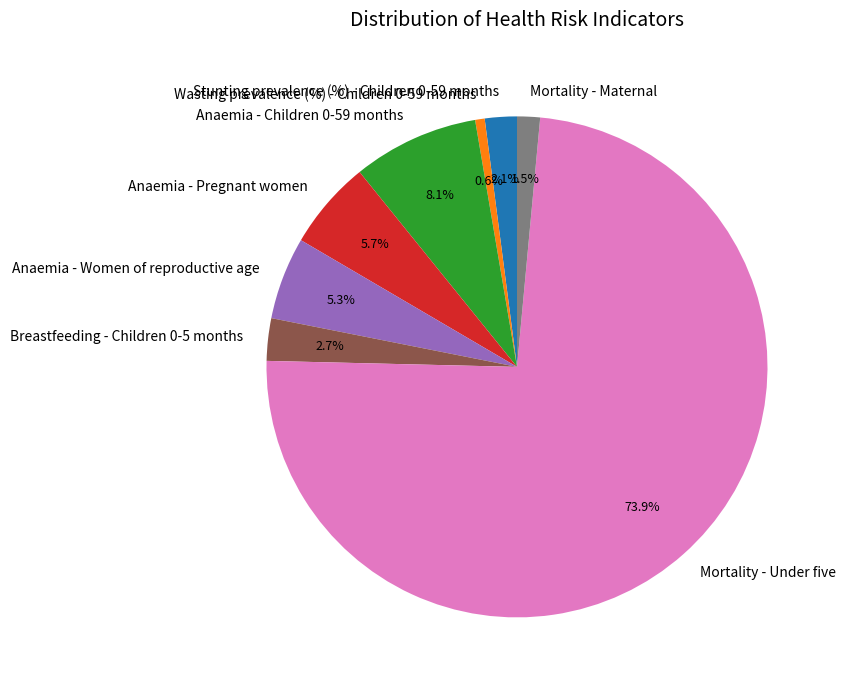

Which category has the biggest portion of the pie?

Mortality - Under five